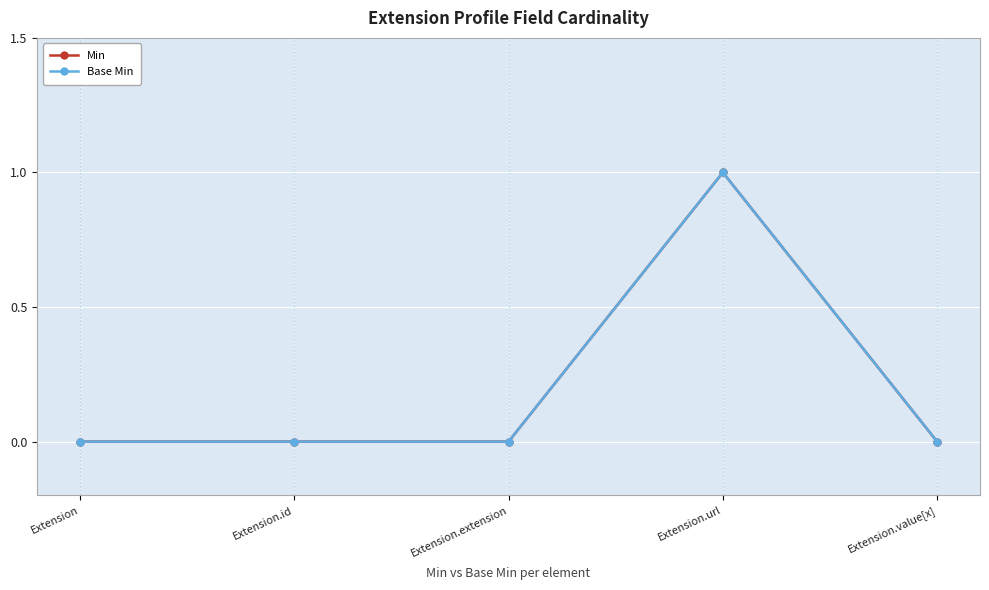

The value of Base Min at Extension.extension is 0. True or false?

True